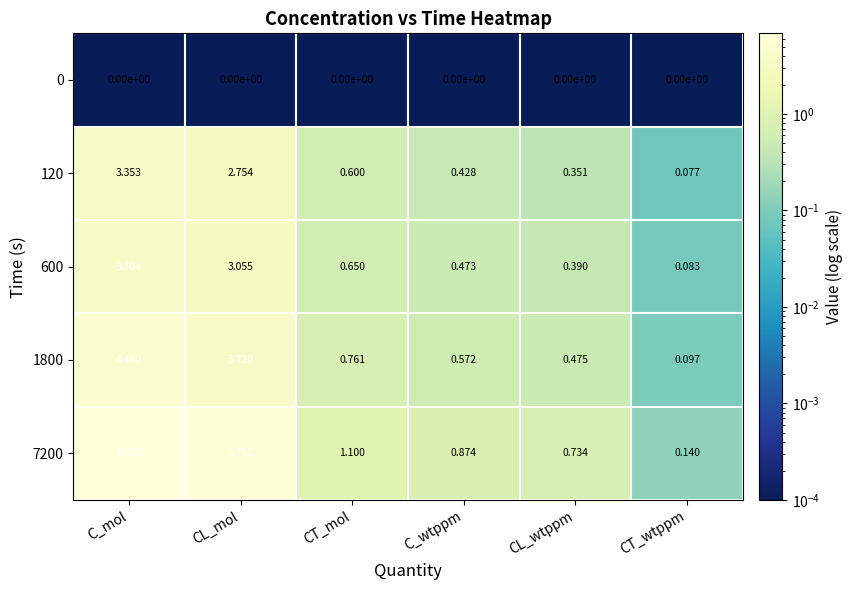

Rank the categories by 600 value from lowest to highest.

CT_wtppm, CL_wtppm, C_wtppm, CT_mol, CL_mol, C_mol